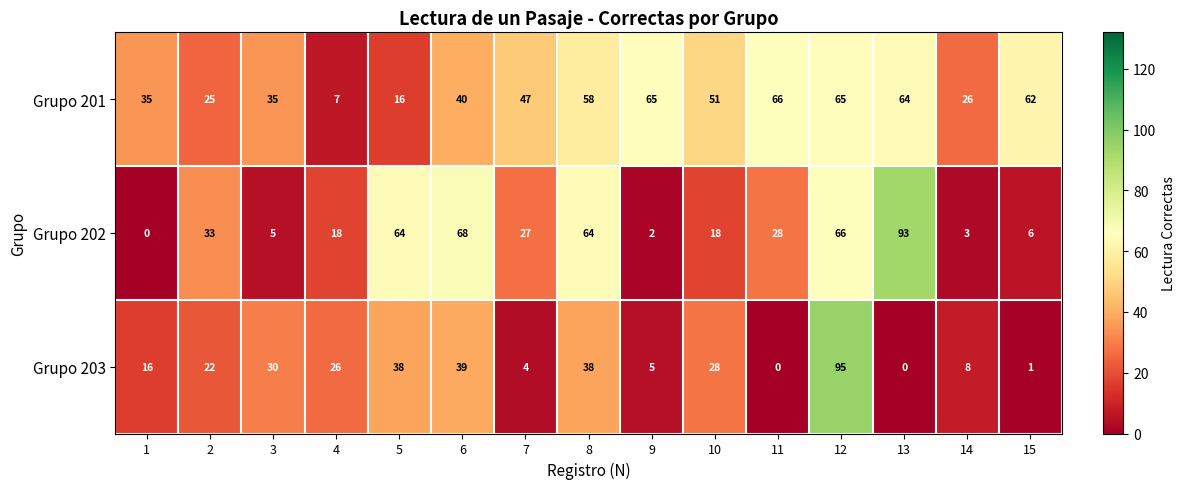

What is the difference between the Grupo 201 values at 2 and 11?

41